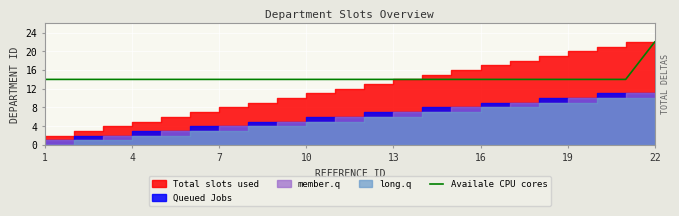

Reading left to right, extract all data points from this chart.

14	14	14	14	14	14	14	14	14	14	14	14	14	14	14	14	14	14	14	14	14	22